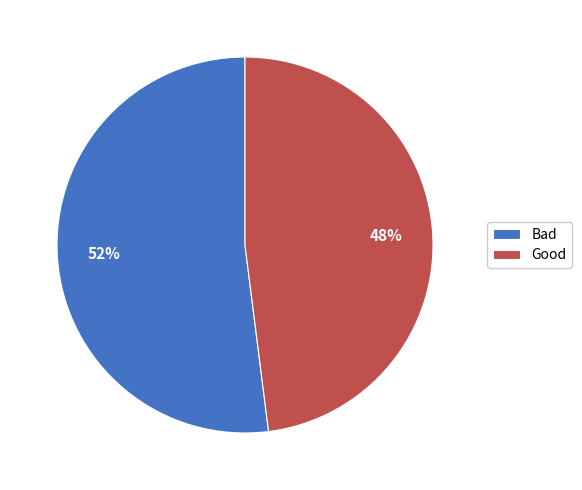

Between Bad and Good, which is larger?

Bad